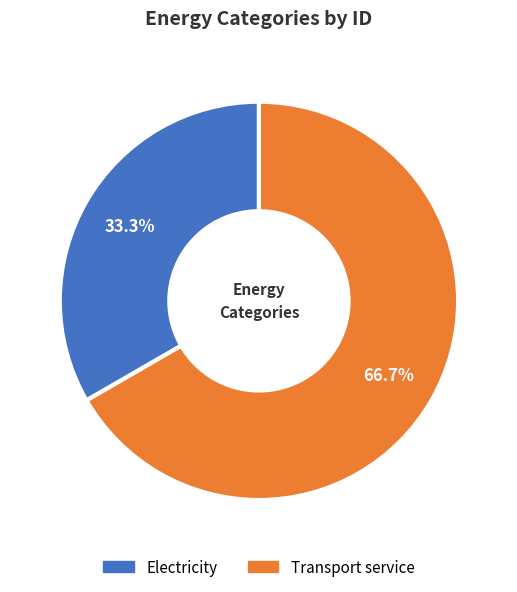

Is it true that Transport service is 67% of the pie?

True